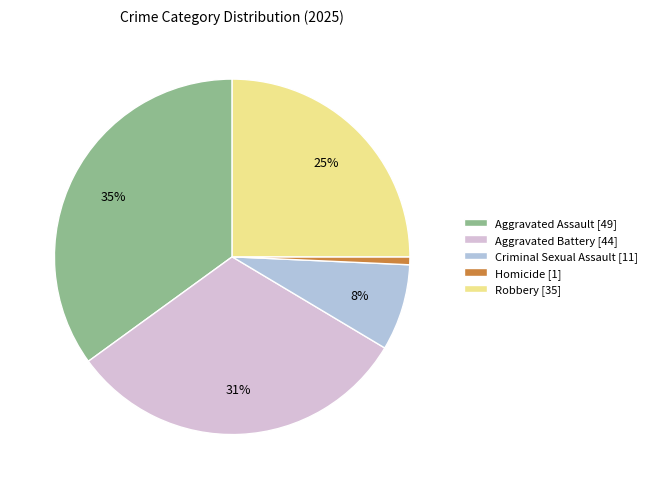

What is the smallest slice in the pie chart?

Homicide